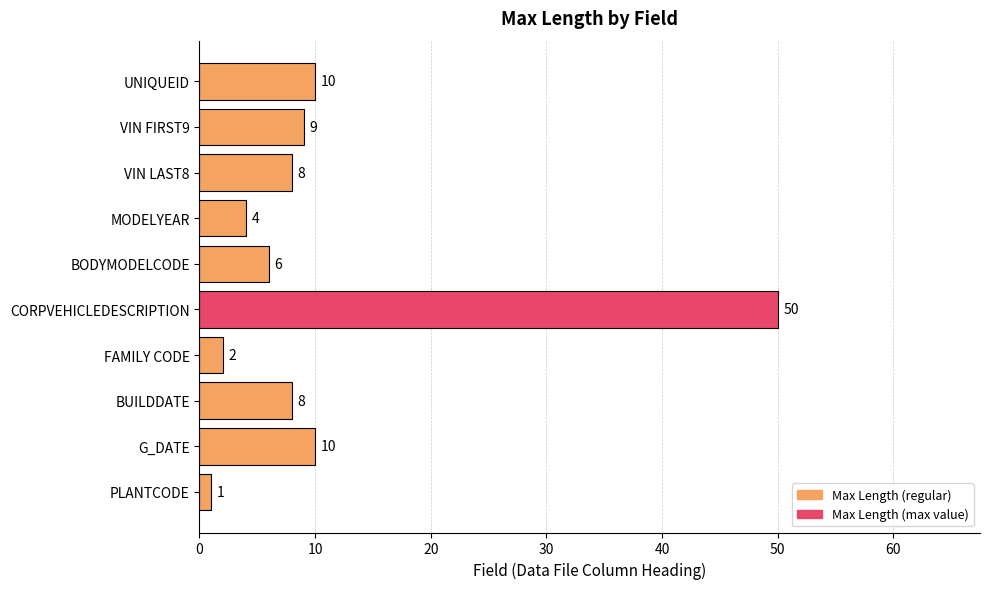

Approximately how many times larger is the value at VIN FIRST9 compared to PLANTCODE?

9.0